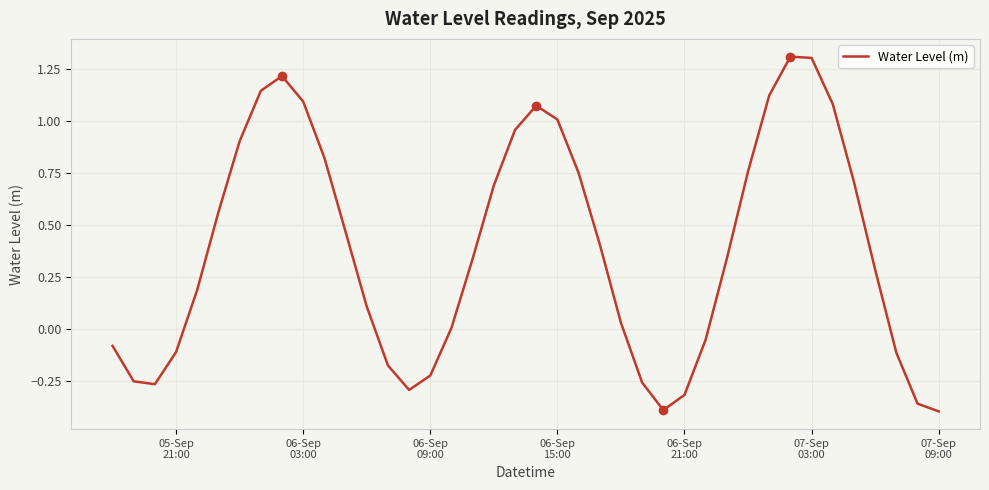

What is the greatest value displayed?

1.3